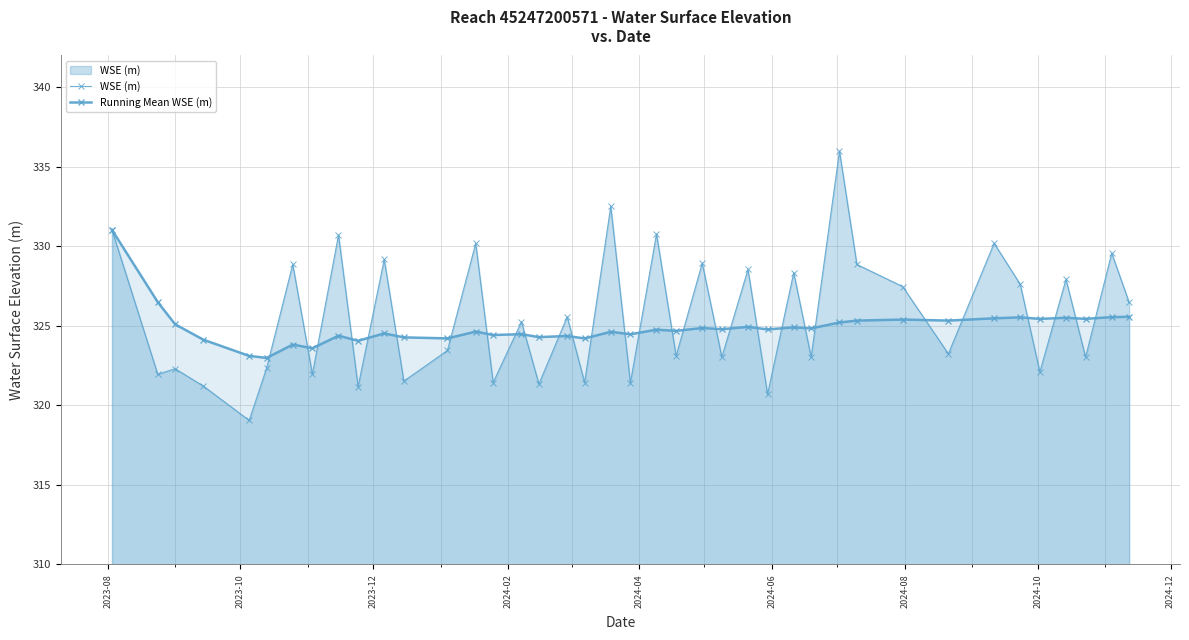

Is the value of WSE (m) at 30 greater than the value of Running Mean WSE (m) at 2024-04?

Yes